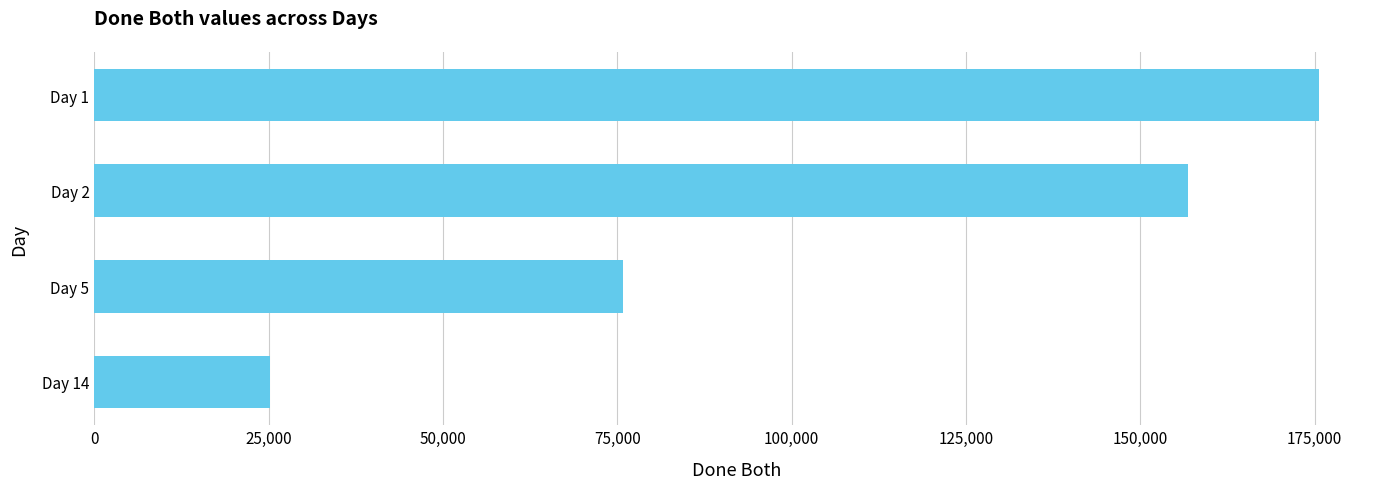

How many categories are shown in the chart?

4